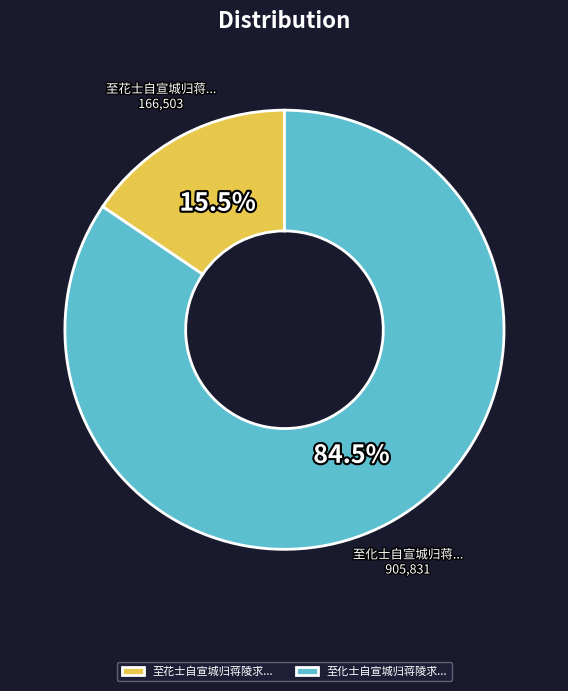

Rank the categories by value from highest to lowest.

至化士自宣城归蒋陵求..., 至花士自宣城归蒋陵求...